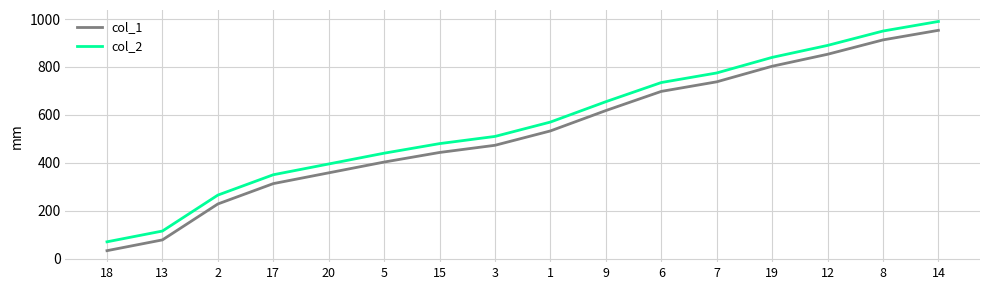

The value of col_2 at 14 is 990. True or false?

True